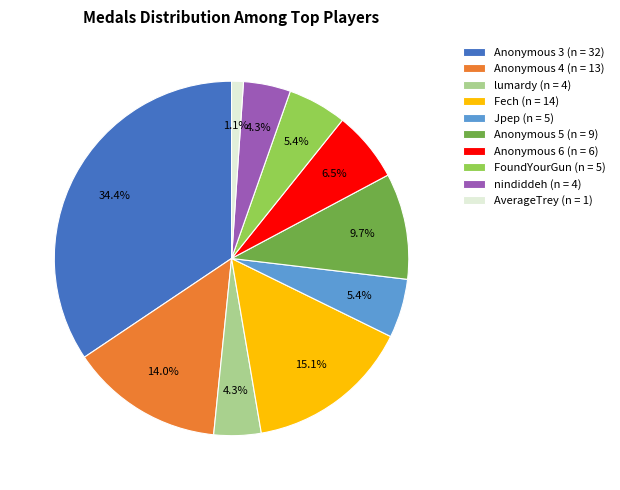

True or false: Anonymous 5 accounts for 10% of the total.

True